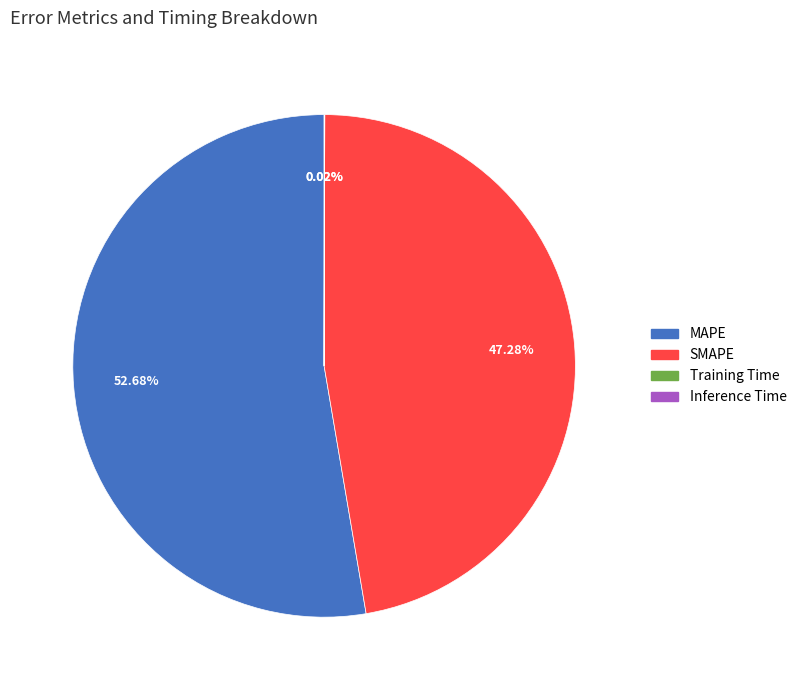

What portion of the pie excludes MAPE?

47.3%